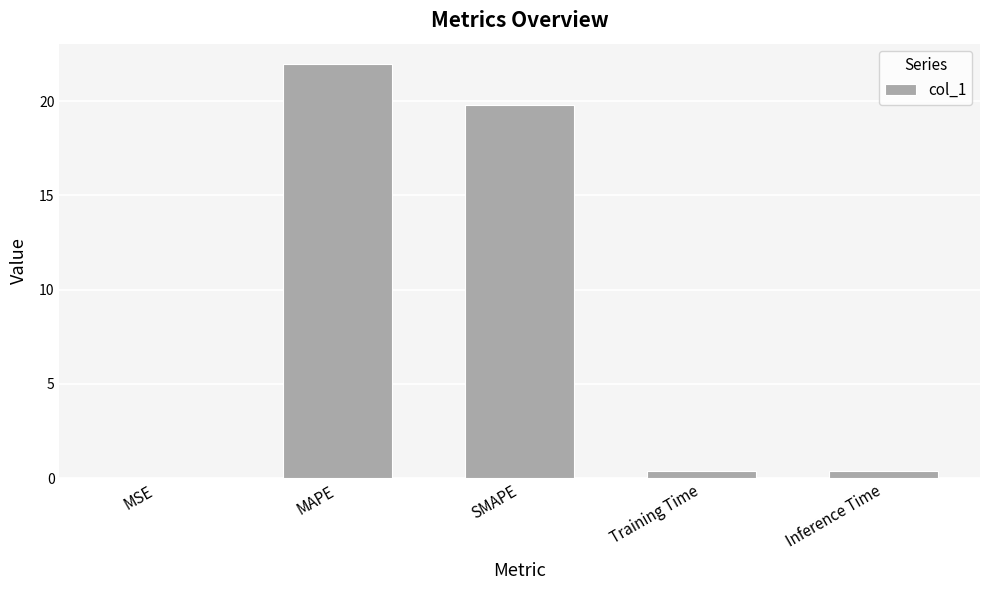

Which has a higher value, Inference Time or MAPE?

MAPE